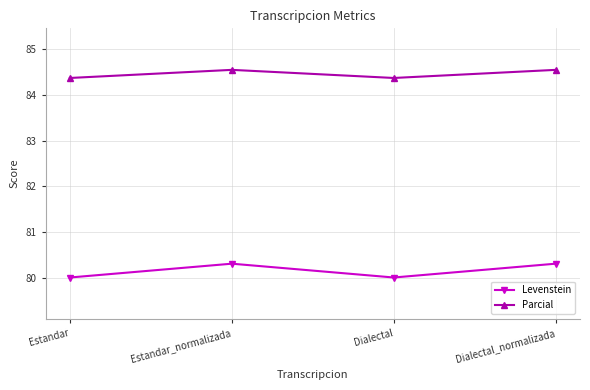

True or false: Levenstein and Parcial cross at least once.

False